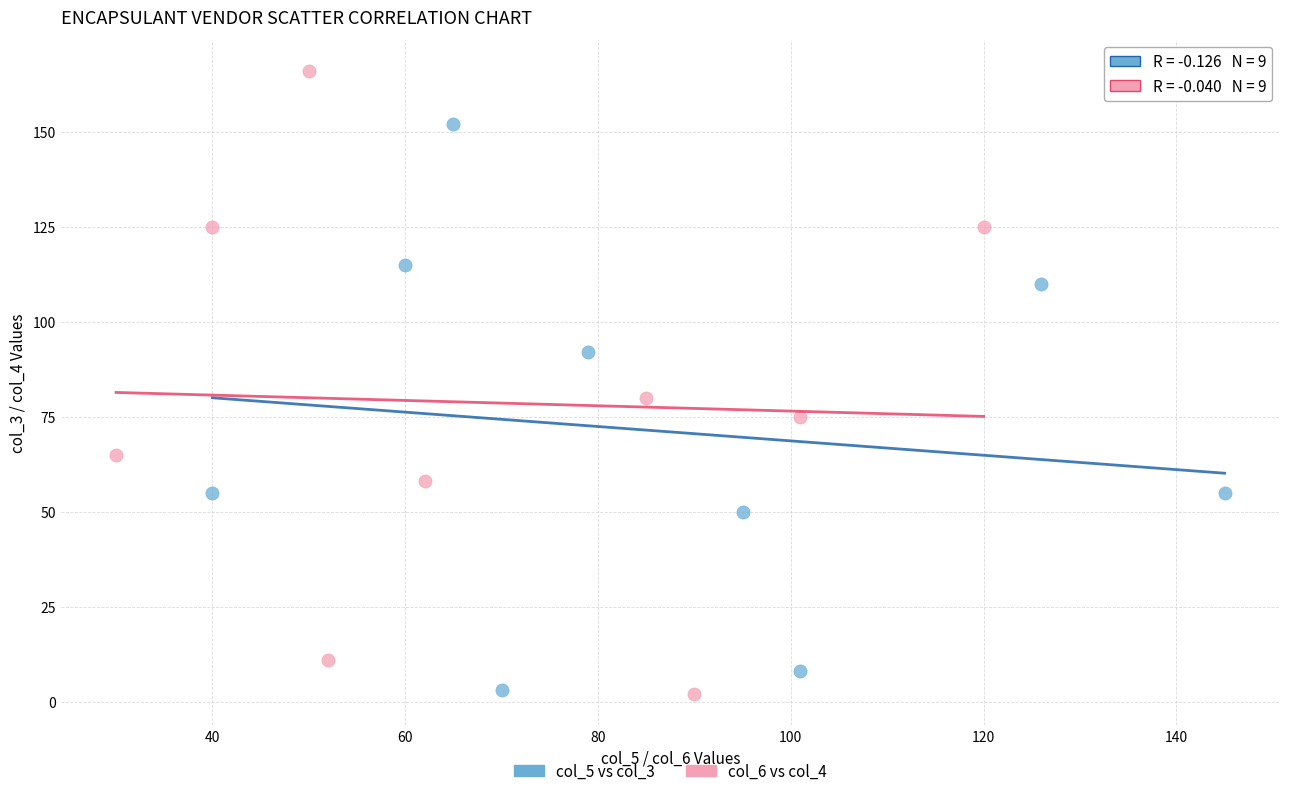

What are all the series names shown in the legend?

col_5 vs col_3, col_6 vs col_4